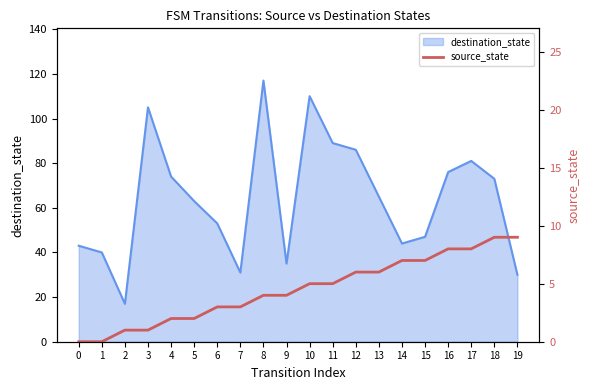

The destination_state series shows 15 at 9. True or false?

False